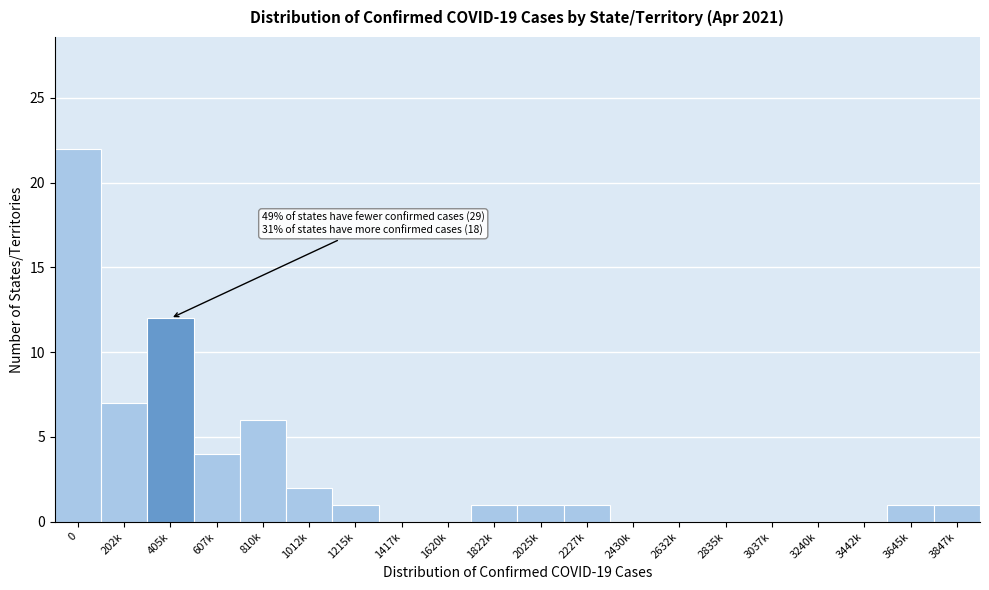

Reading left to right, list all the values displayed in this chart.

0=22	202k=7	405k=12	607k=4	810k=6	1012k=2	1215k=1	1417k=0	1620k=0	1822k=1	2025k=1	2227k=1	2430k=0	2632k=0	2835k=0	3037k=0	3240k=0	3442k=0	3645k=1	3847k=1